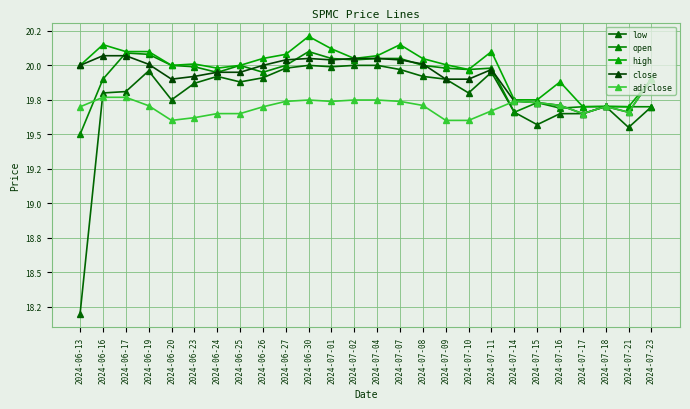

True or false: open and high cross at least once.

False